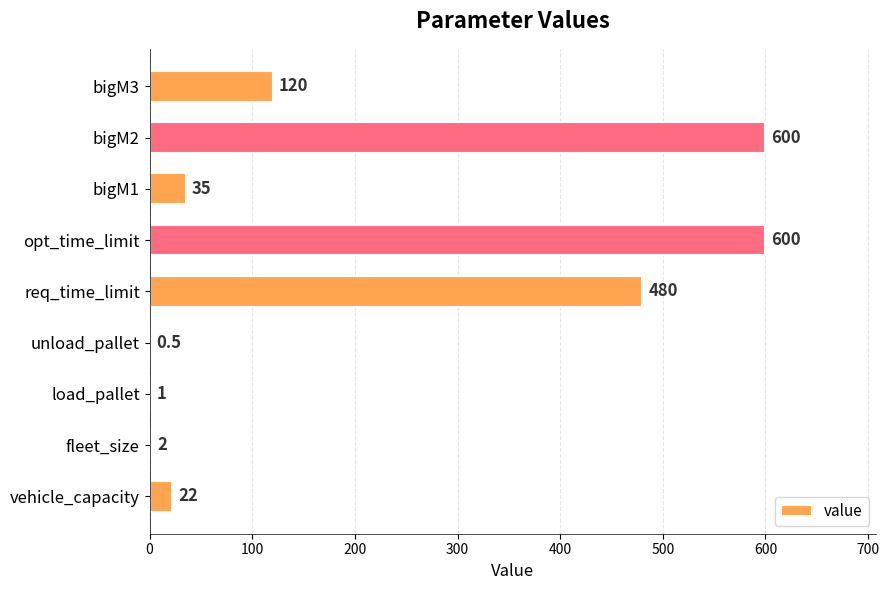

How many series are shown in this chart?

1